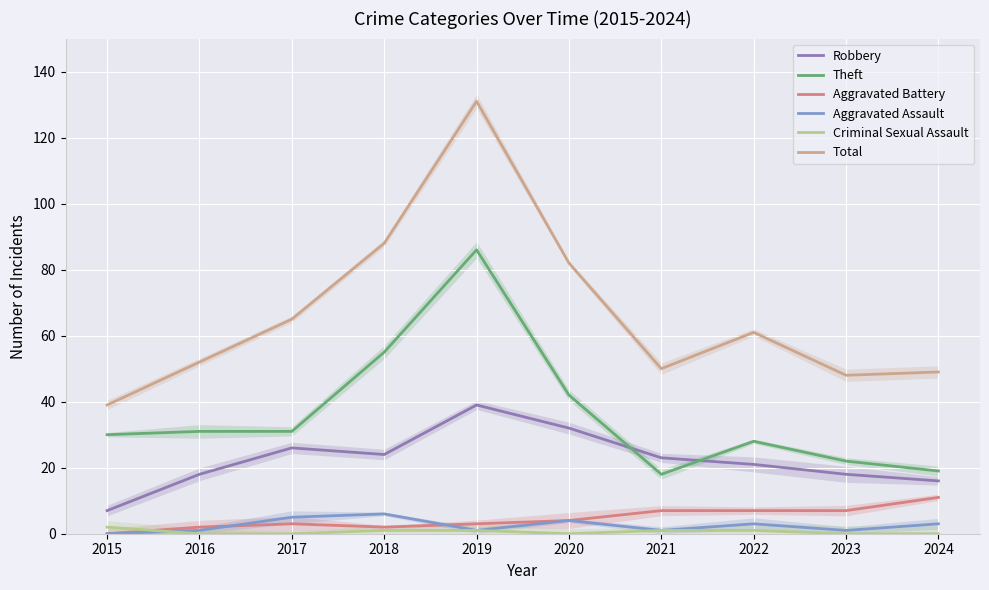

Reading left to right, list all the values displayed in this chart.

Robbery: 2015=7	2016=18	2017=26	2018=24	2019=39	2020=32	2021=23	2022=21	2023=18	2024=16
Theft: 2015=30	2016=31	2017=31	2018=55	2019=86	2020=42	2021=18	2022=28	2023=22	2024=19
Aggravated Battery: 2015=0	2016=2	2017=3	2018=2	2019=3	2020=4	2021=7	2022=7	2023=7	2024=11
Aggravated Assault: 2015=0	2016=1	2017=5	2018=6	2019=1	2020=4	2021=1	2022=3	2023=1	2024=3
Criminal Sexual Assault: 2015=2	2016=0	2017=0	2018=1	2019=1	2020=0	2021=1	2022=1	2023=0	2024=0
Total: 2015=39	2016=52	2017=65	2018=88	2019=131	2020=82	2021=50	2022=61	2023=48	2024=49